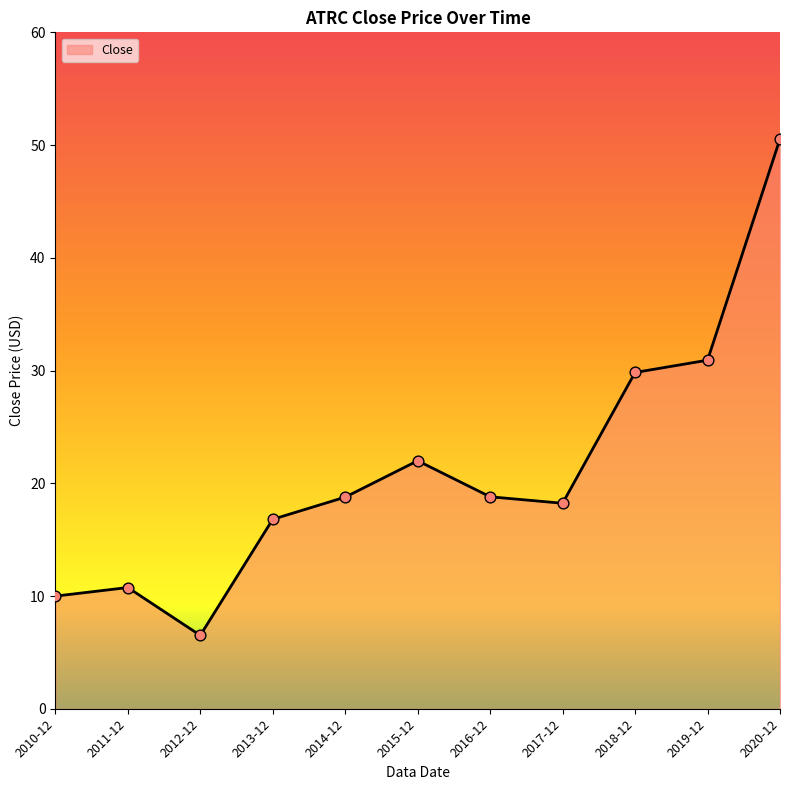

Between 2019-12 and 2018-12, which is larger?

2019-12